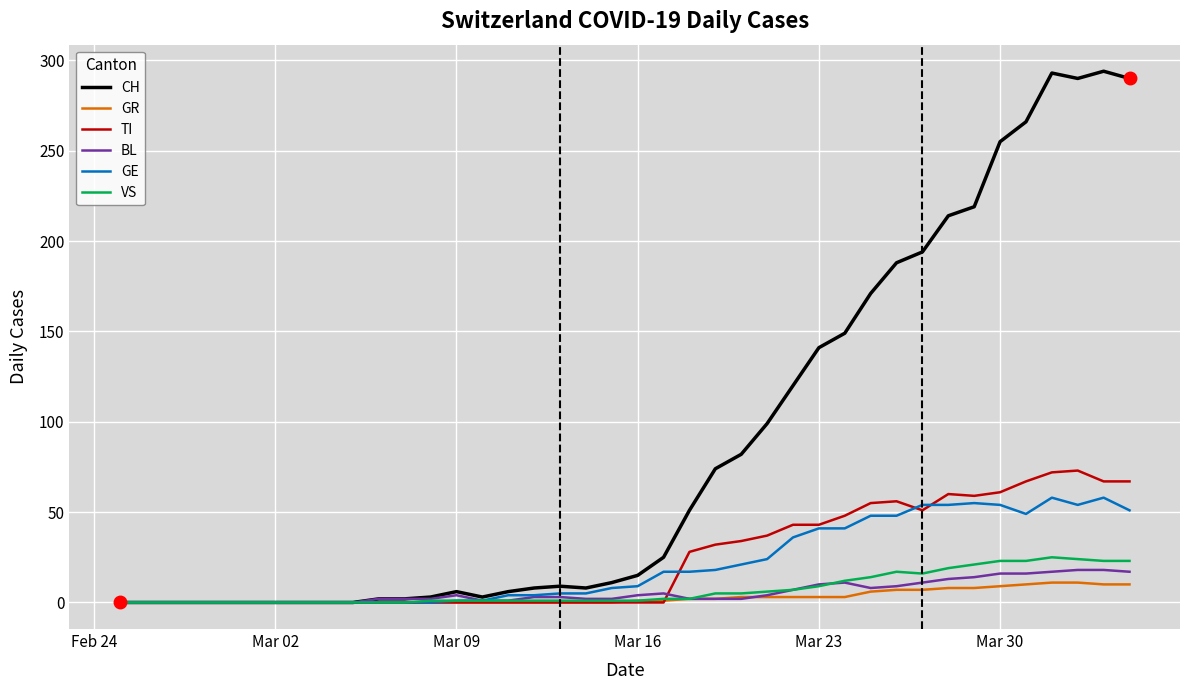

Which series has the largest total across all categories?

CH